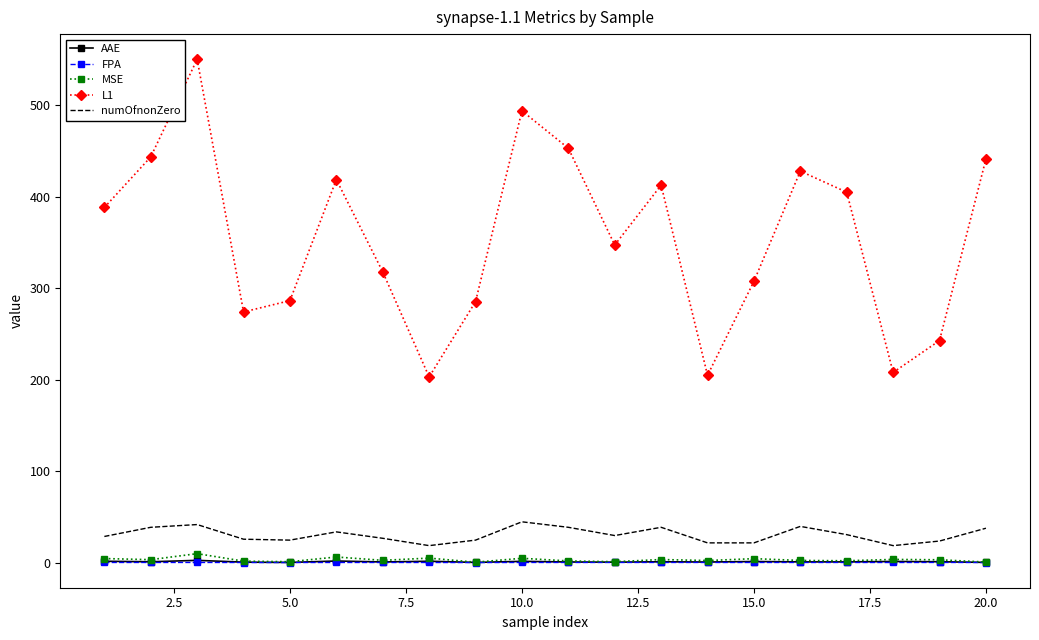

Which series has the largest total across all categories?

L1